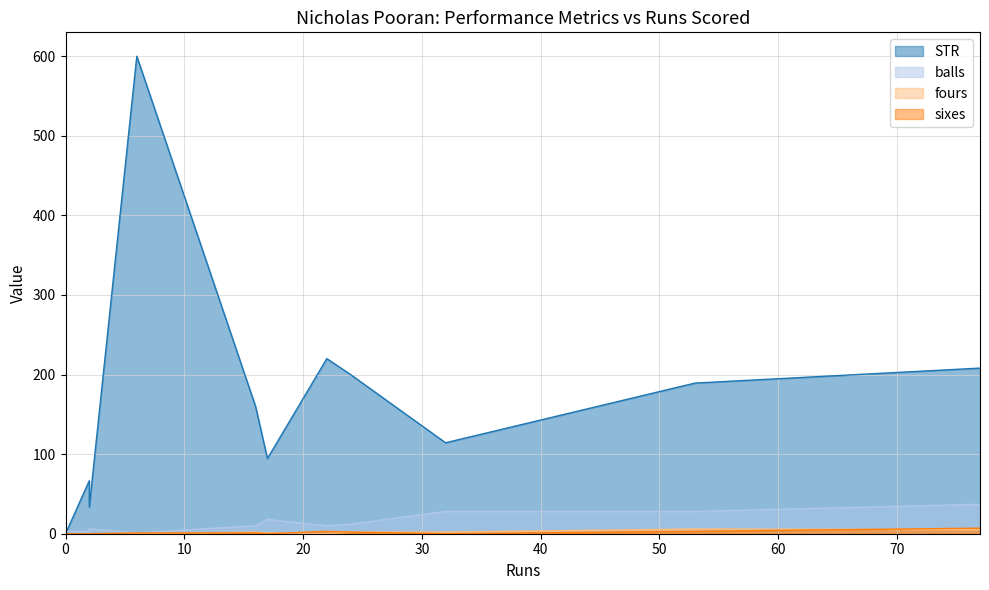

At which category is the sum across all series the highest?

6